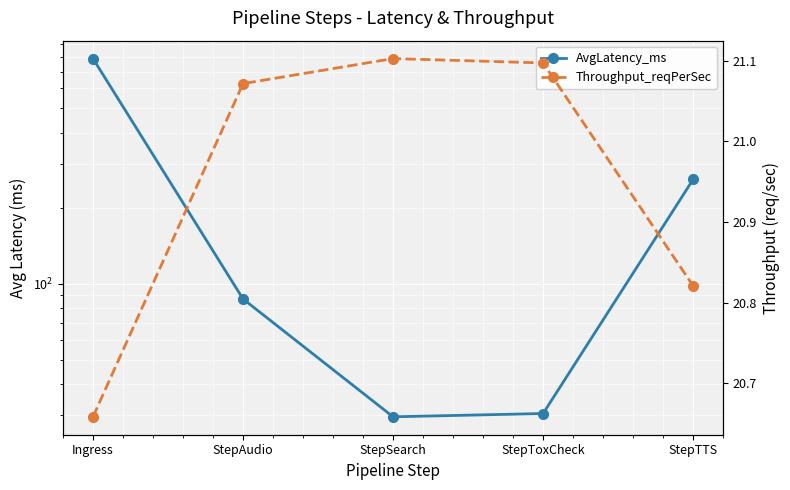

What is the approximate value of Throughput_reqPerSec at StepSearch?

21.1